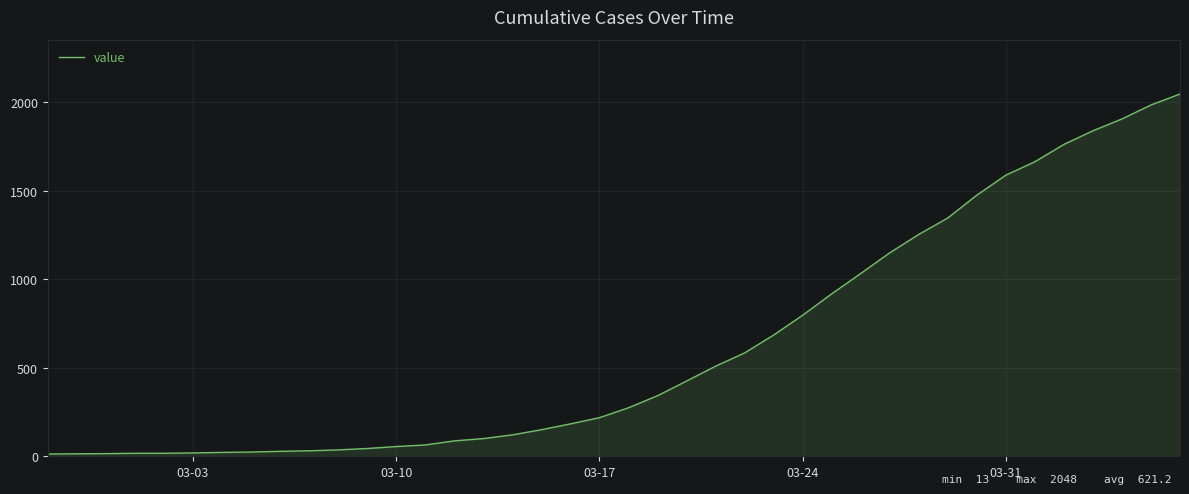

What is the greatest value displayed?

2048